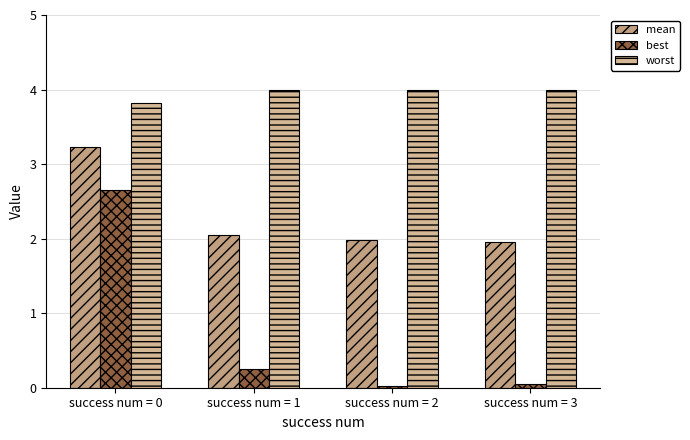

Rank the categories by worst value from lowest to highest.

success num = 0, success num = 1, success num = 2, success num = 3